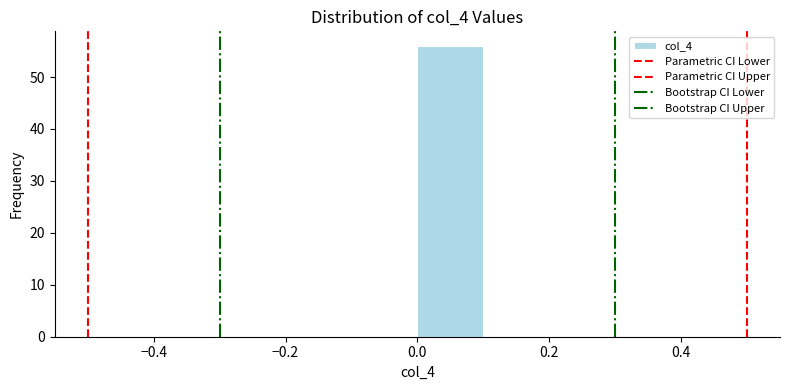

Reading left to right, transcribe this chart: for each bar, give the range it covers on the x-axis and its height. The values are not printed on the chart, so give them approximately, as read against the axis.

-0.5 to -0.4: 0
-0.4 to -0.3: 0
-0.3 to -0.2: 0
-0.2 to -0.1: 0
-0.1 to 0.0: 0
0.0 to 0.1: 56
0.1 to 0.2: 0
0.2 to 0.3: 0
0.3 to 0.4: 0
0.4 to 0.5: 0